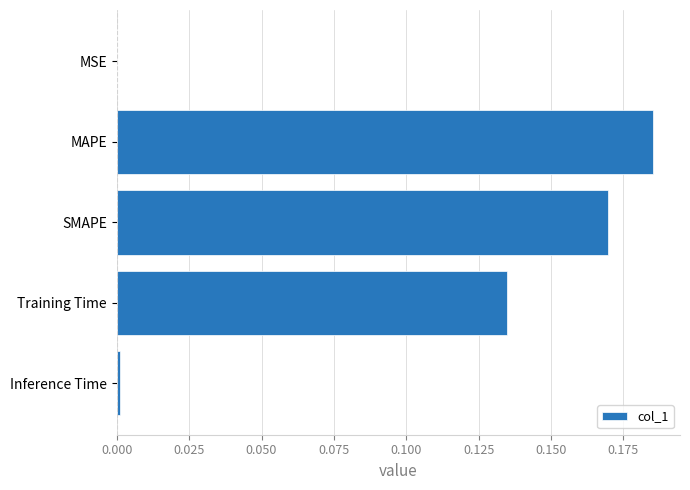

True or false: the data shows 0.0 at Training Time.

False